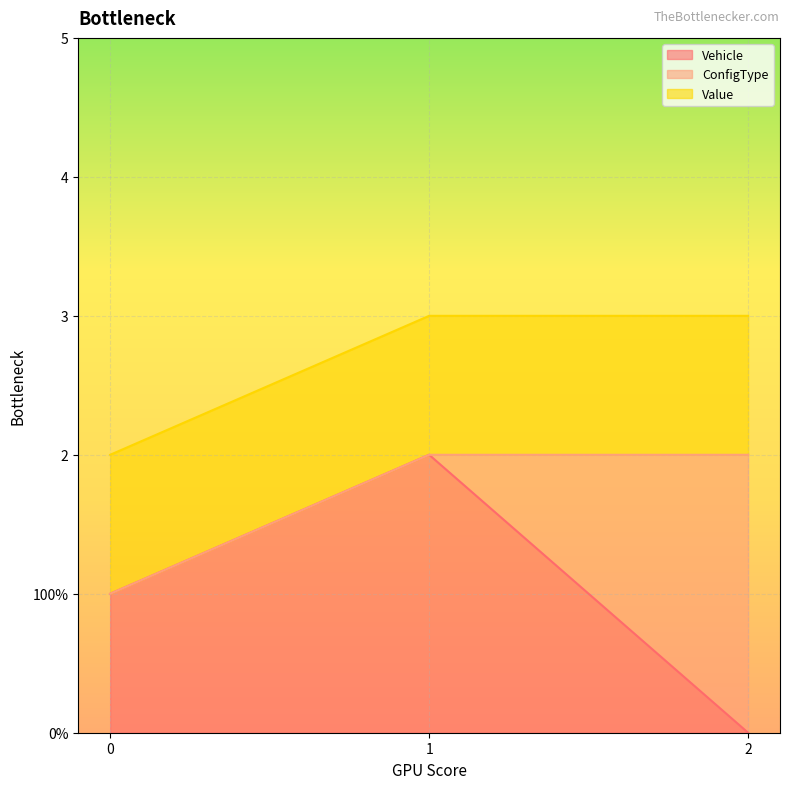

The Value series shows 1 at 1. True or false?

True